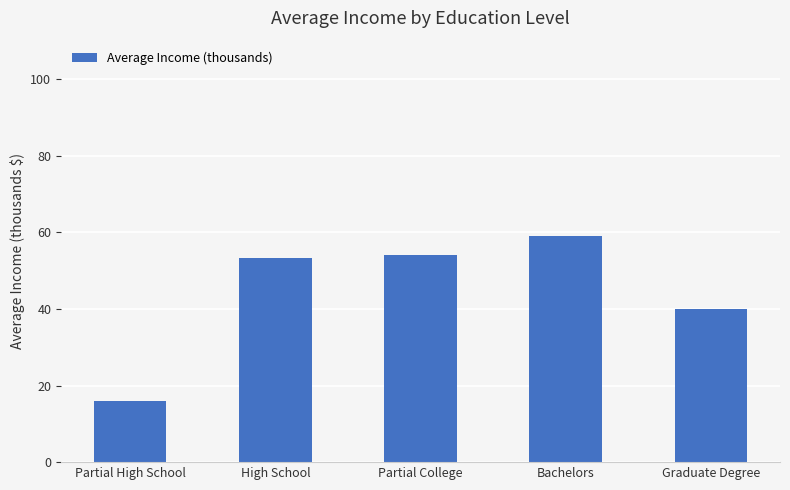

What is the ratio of the value at Graduate Degree to the value at Partial College?

0.7